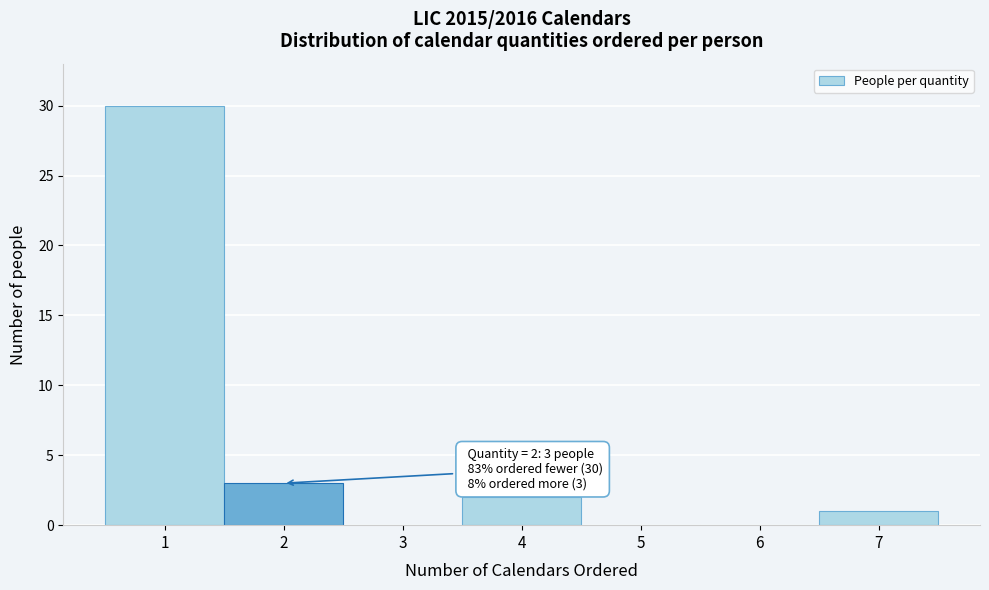

Which range on the x-axis has the tallest bar?

0.5 to 1.5